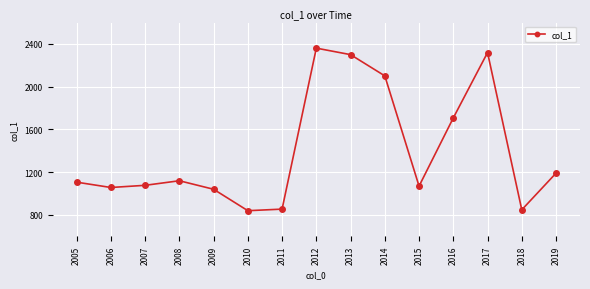

At which category does the data reach its first local peak?

2008